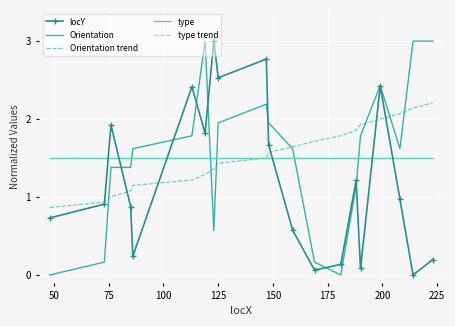

In Orientation, how many points are higher than both neighbors (excluding endpoints)?

3